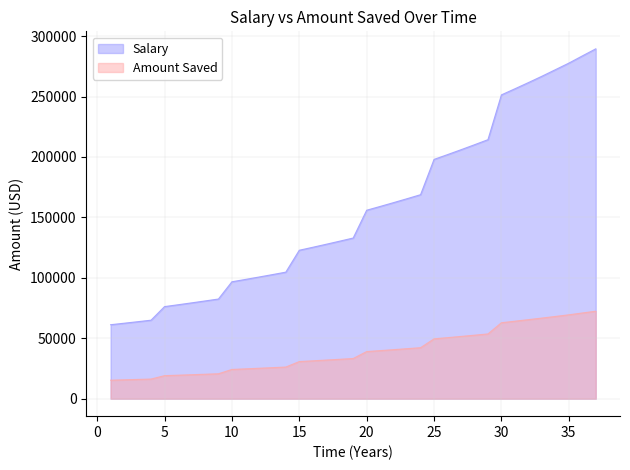

What is the sum of the Salary values at 4 and 12?

165580.9